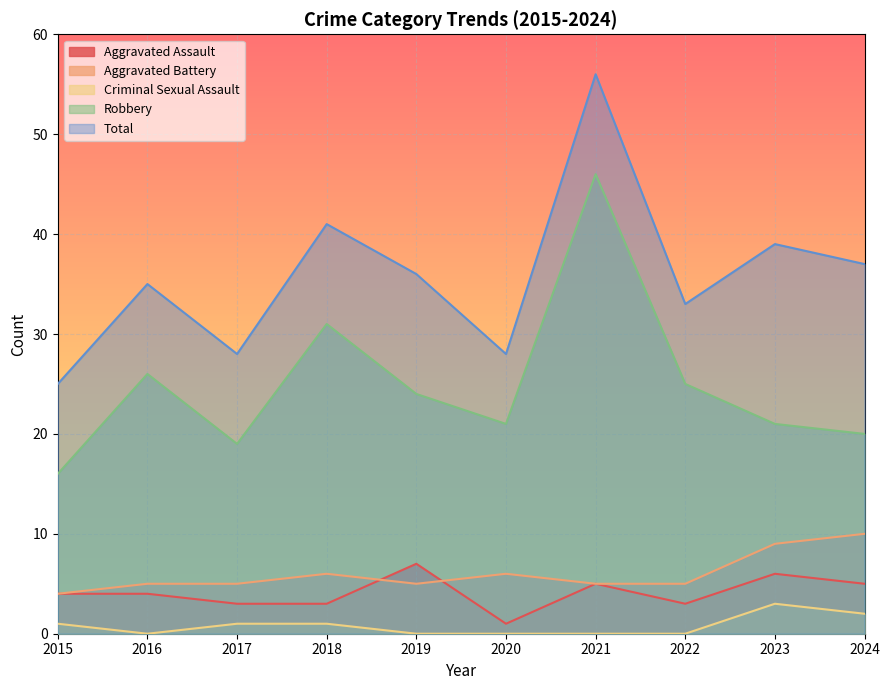

True or false: Robbery has more than 0 interior local peaks.

True